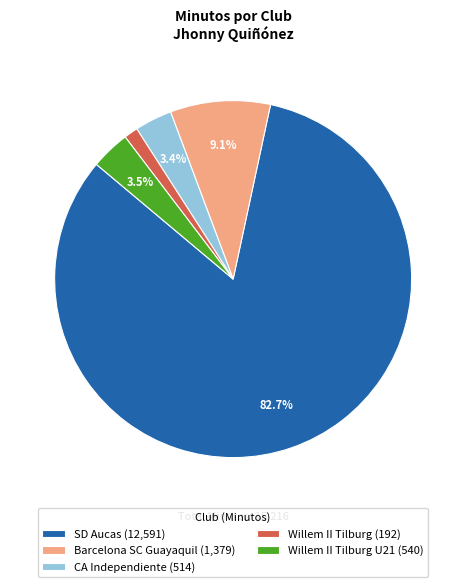

Which has a higher value, Barcelona SC Guayaquil (1,379) or CA Independiente (514)?

Barcelona SC Guayaquil (1,379)